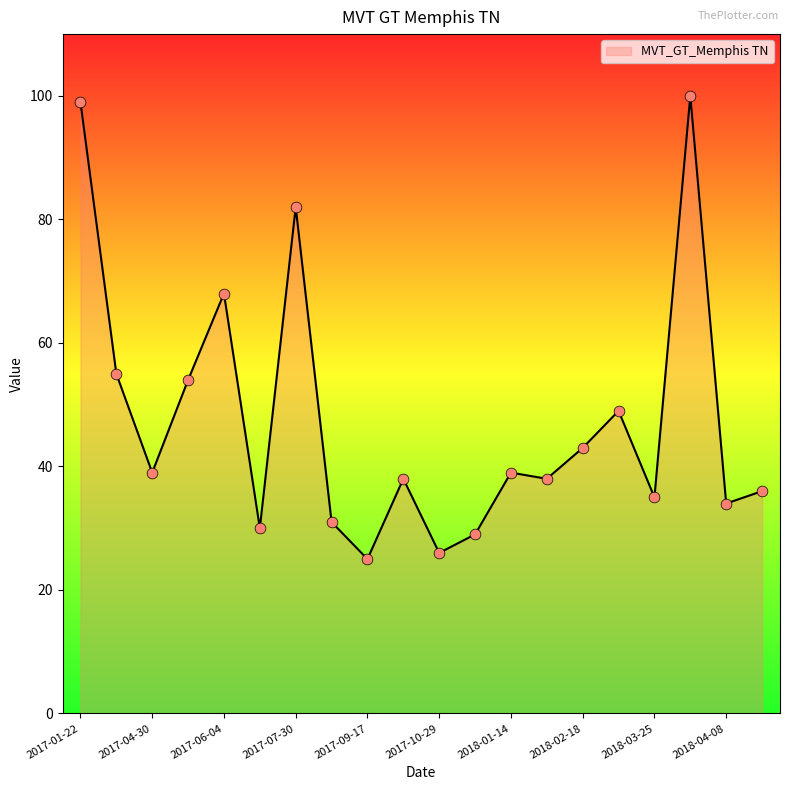

What is the difference between the maximum and minimum values?

75